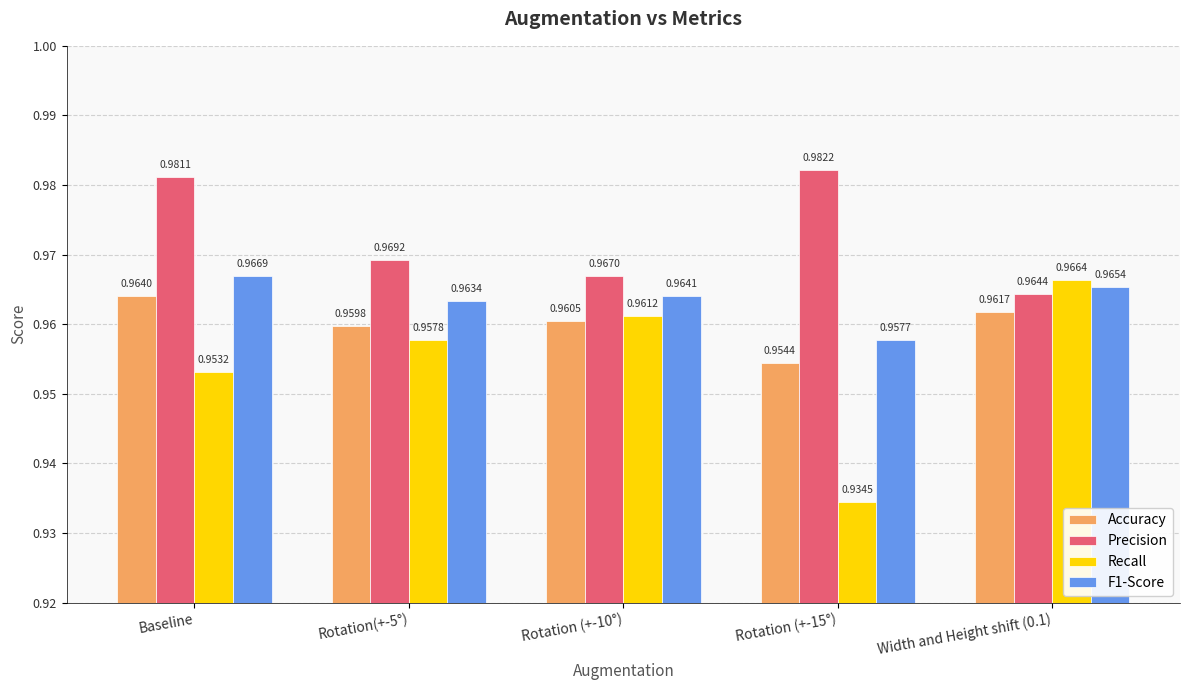

True or false: Recall has a value of 1.5 at Baseline.

False